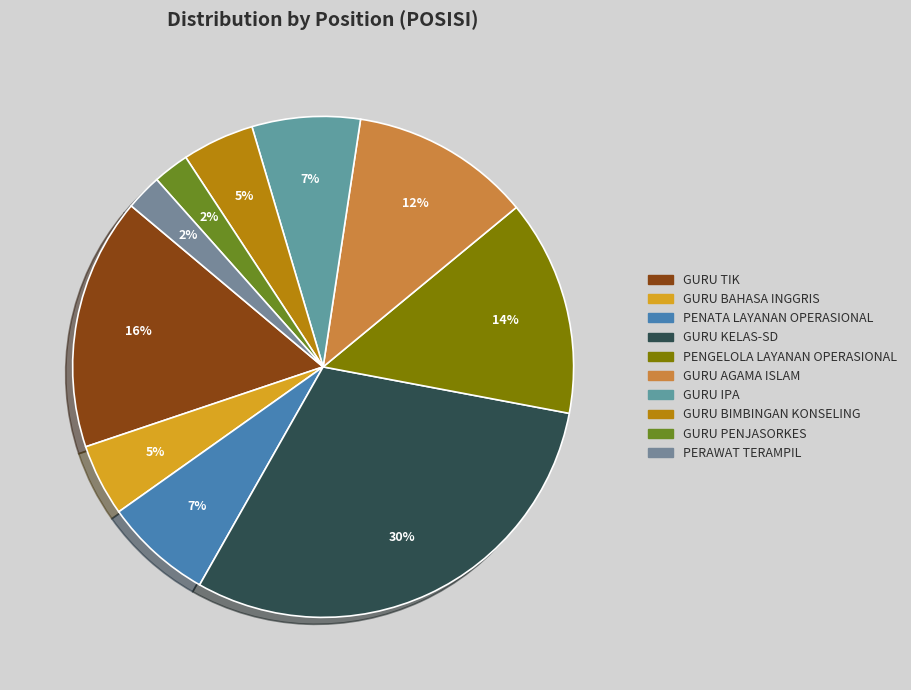

What is the smallest slice in the pie chart?

GURU AHLI PERTAMA - GURU PENJASORKES